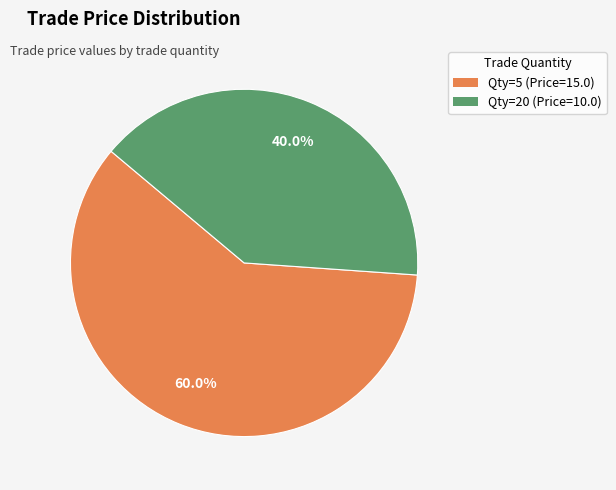

Does any single category account for the majority?

Yes